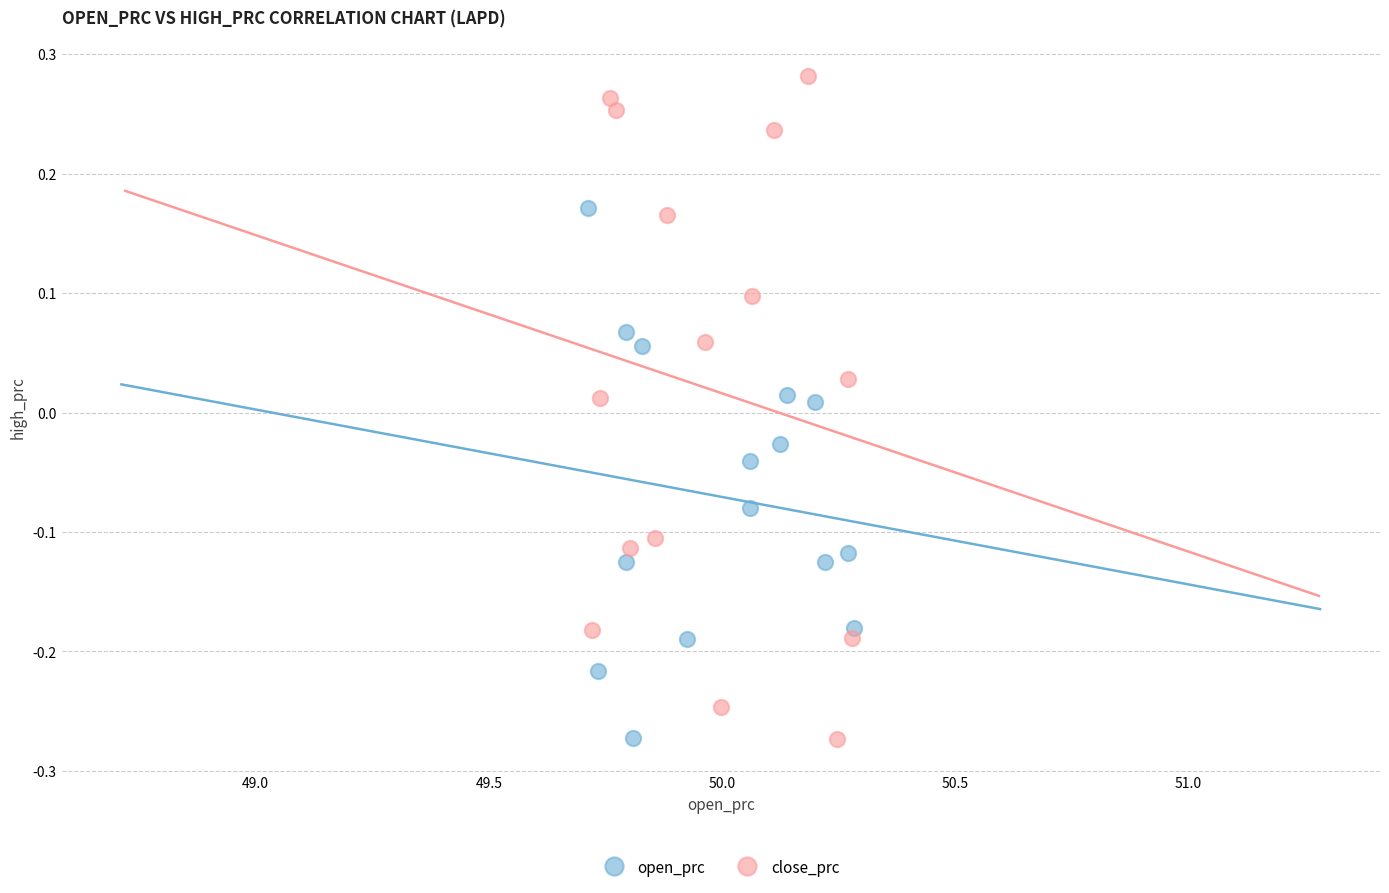

Which series has the largest Y range (max minus min)?

close_prc